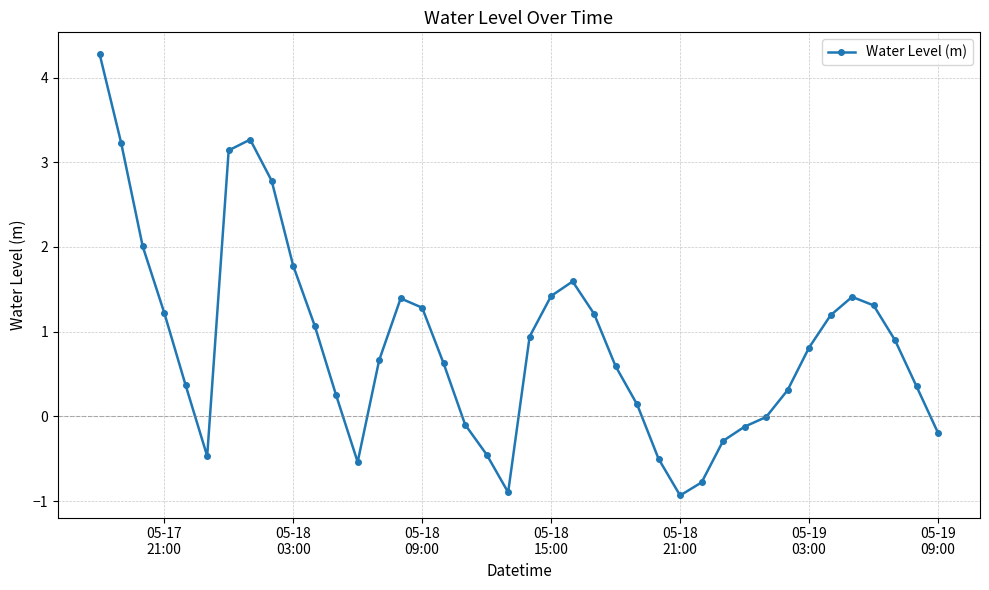

What is the minimum value shown in the chart?

-0.9